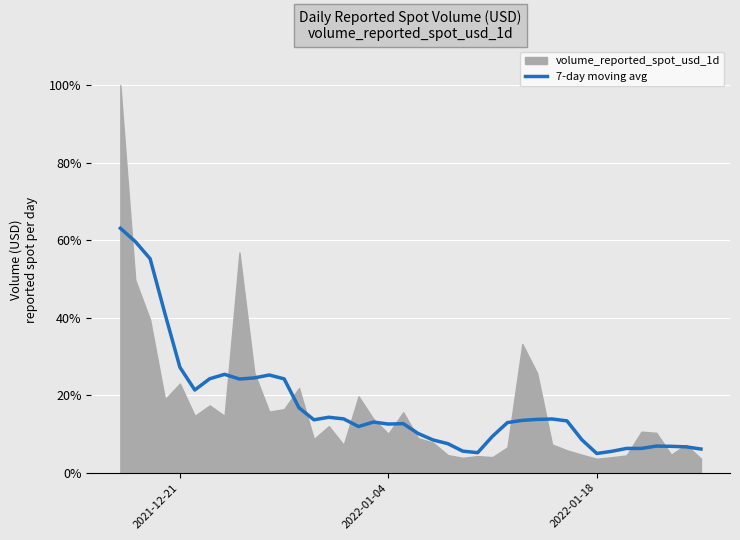

What is the maximum value for 7-day moving avg?

63.1